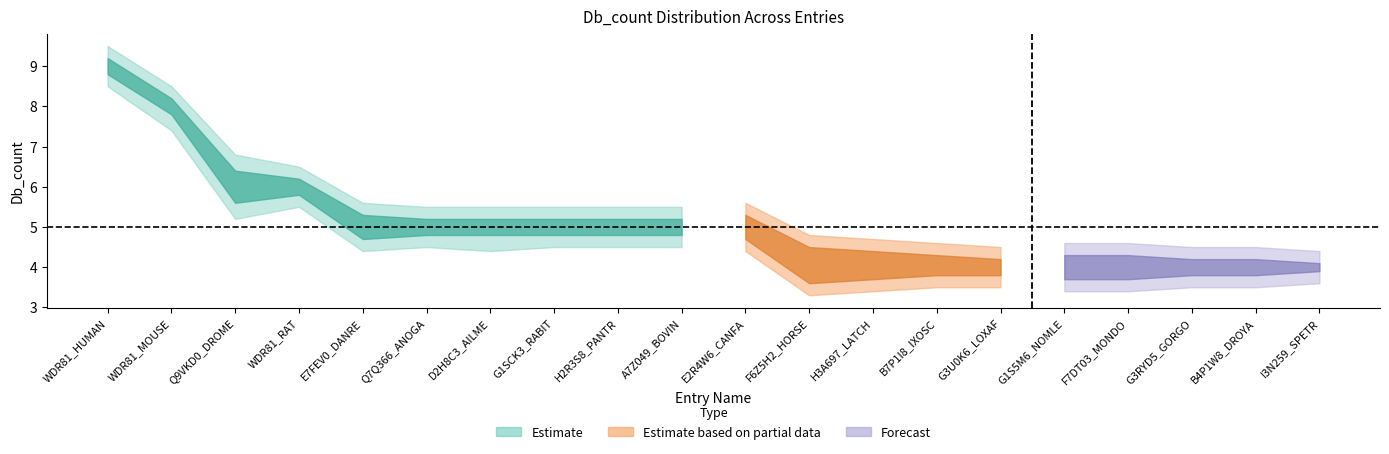

How many data points in Db_count_1 are above 5?

4